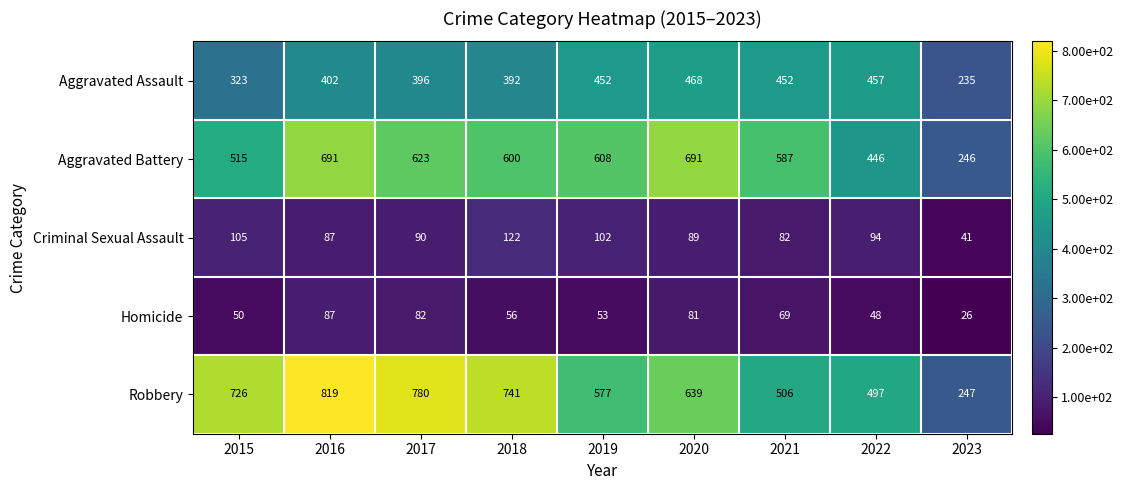

What is the spread (max minus min) of values at 2019?

555